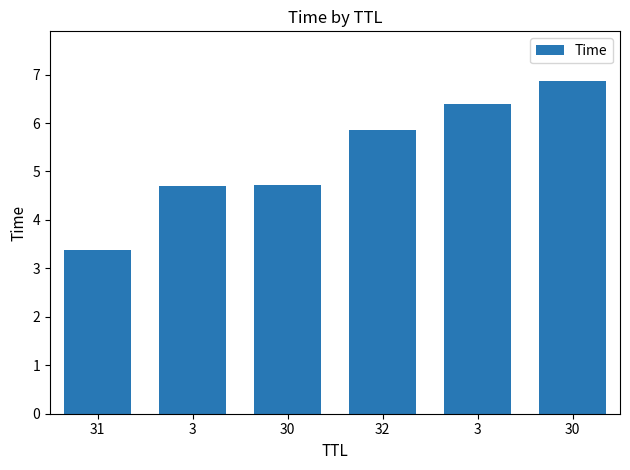

How many series are shown in this chart?

1